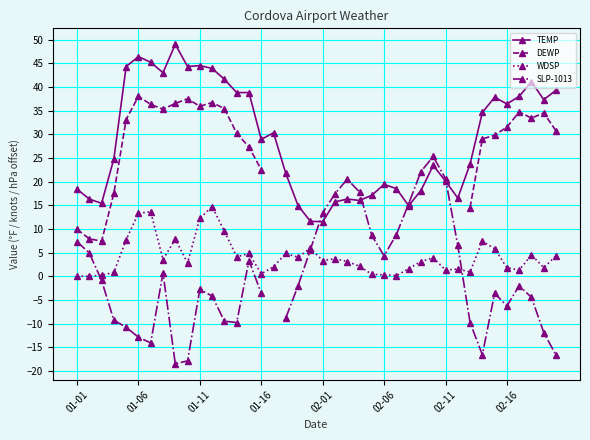

True or false: DEWP and TEMP cross at least once.

False